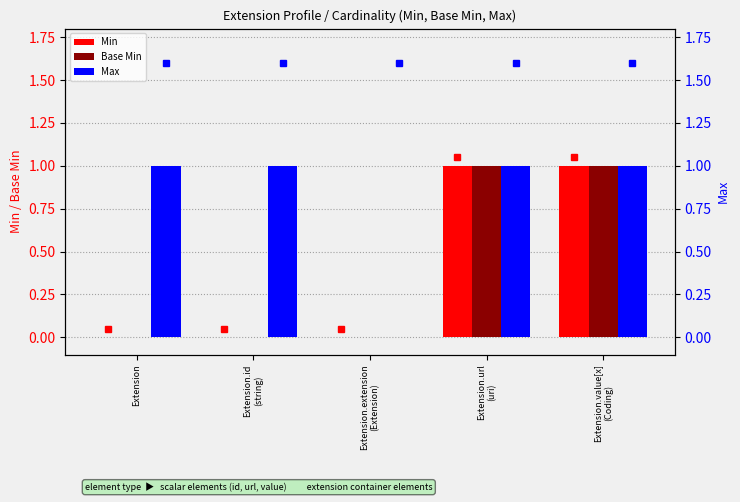

How many bars are there in each group?

3